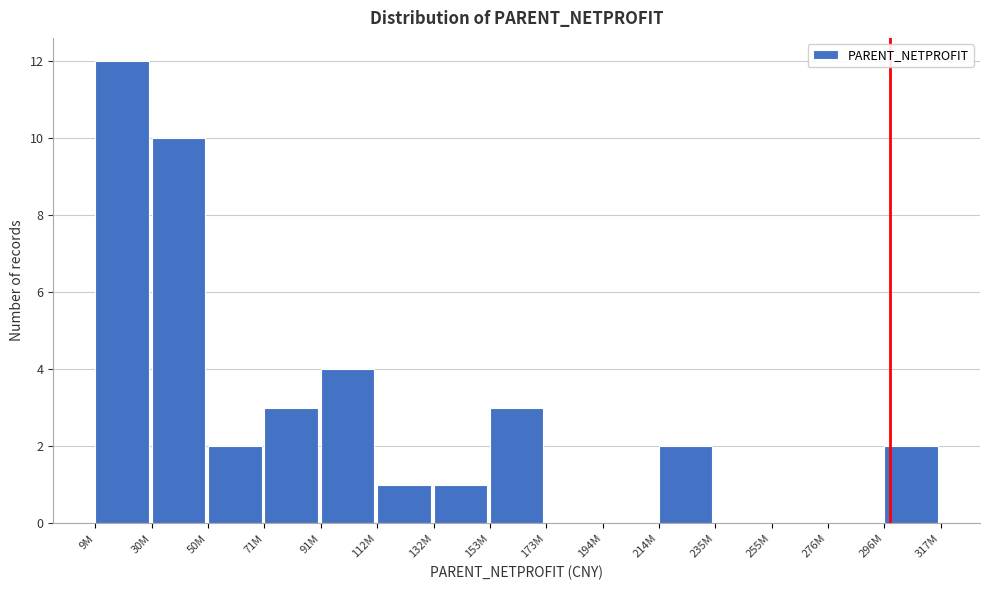

Reading left to right, transcribe all the data shown in this chart.

9M=12	30M=10	50M=2	71M=3	91M=4	112M=1	132M=1	153M=3	173M=0	194M=0	214M=2	235M=0	255M=0	276M=0	296M=2